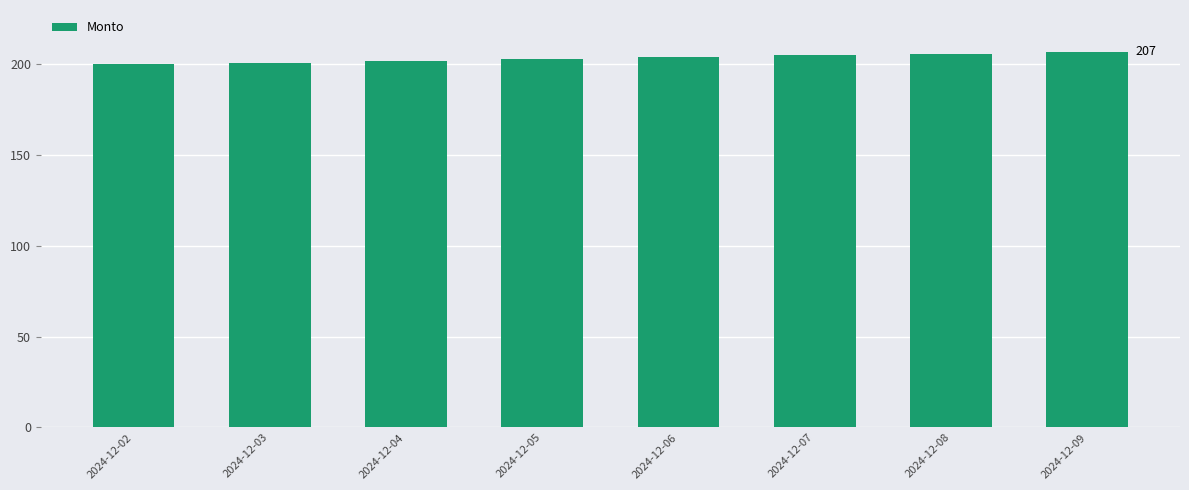

Is it true that the value at 2024-12-06 is 102?

False